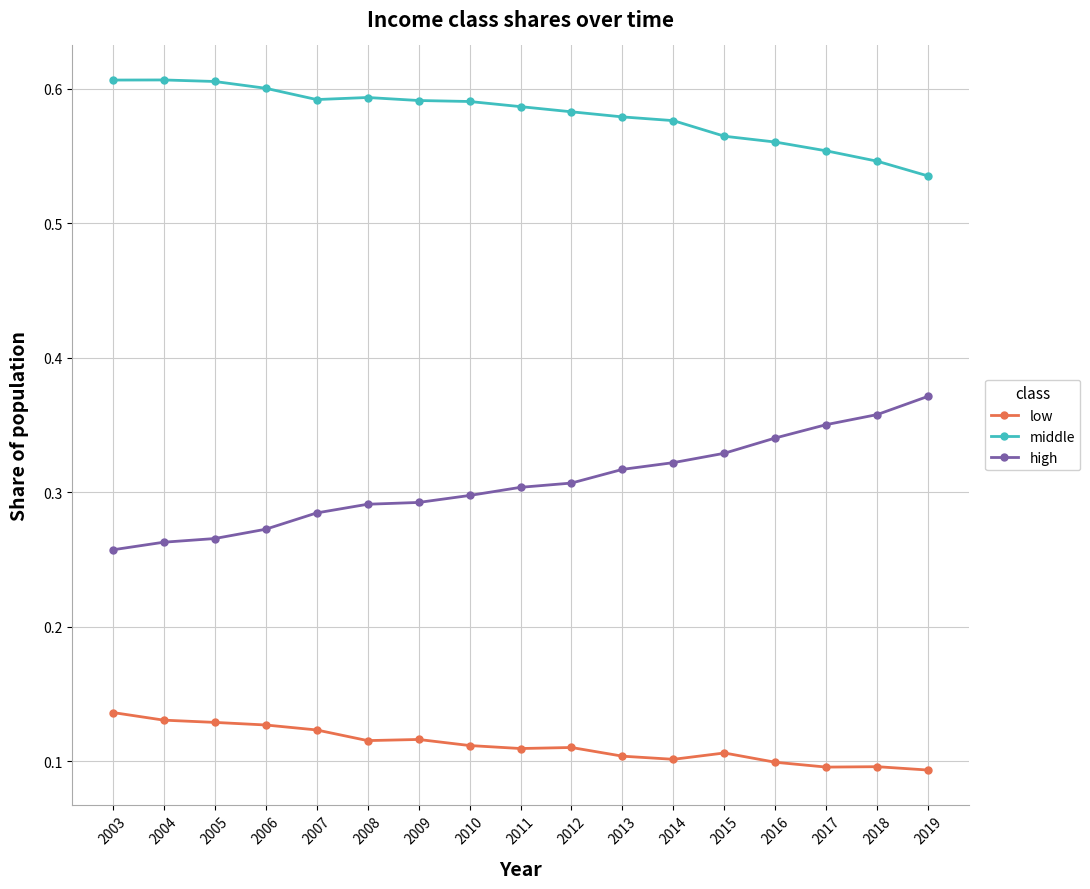

Does the chart display data point markers on the line(s)?

Yes